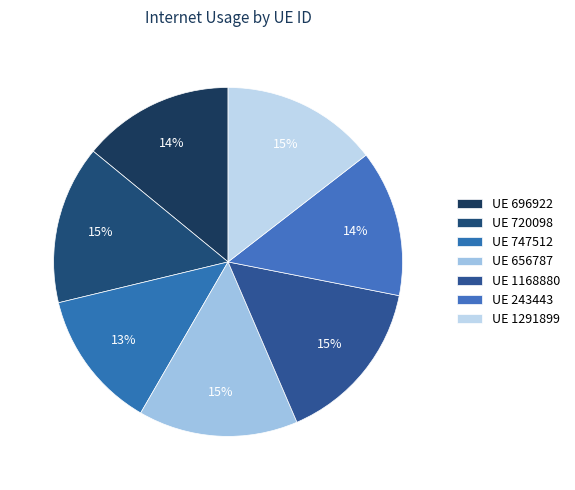

How many slices are in this pie chart?

7